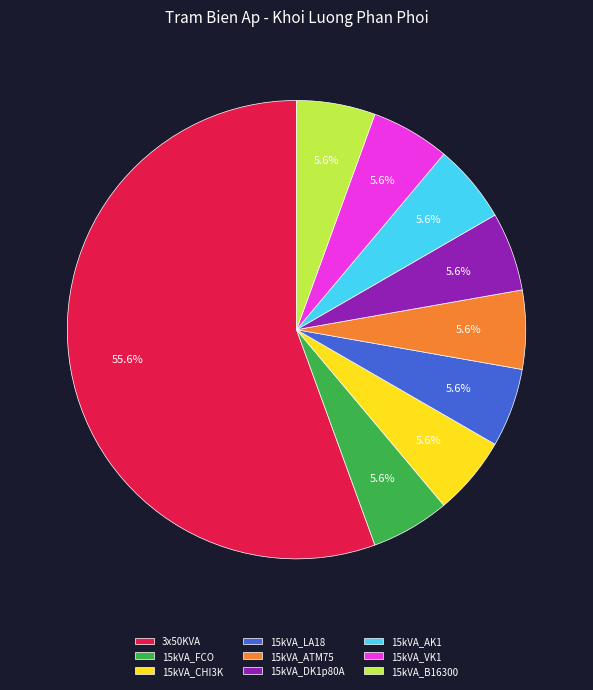

How much of the chart is everything except 15kVA_AK1?

94.4%